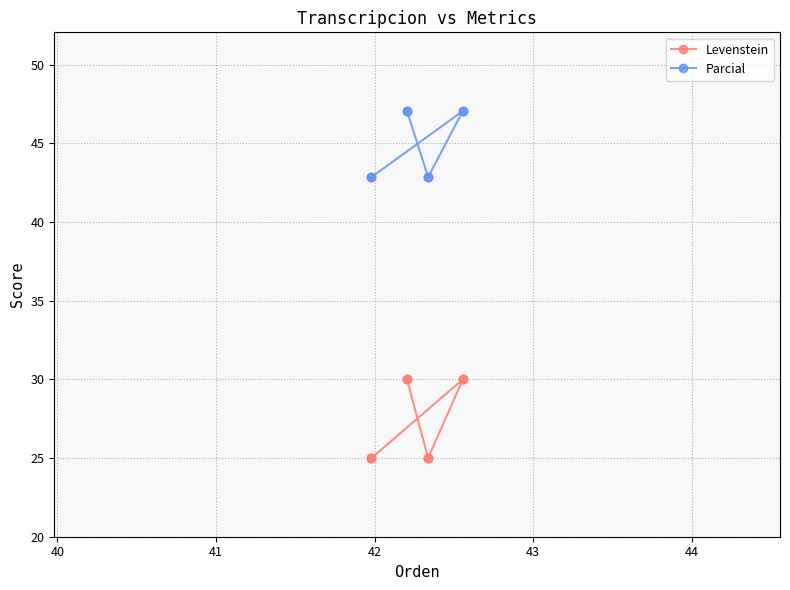

Which series reaches the maximum Y coordinate?

Parcial